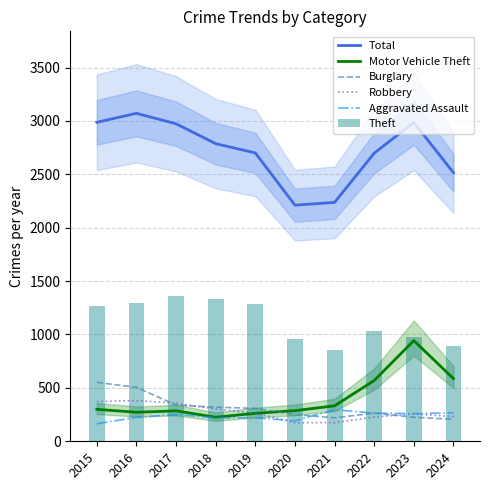

What is the total value across all series at 2017?

5563